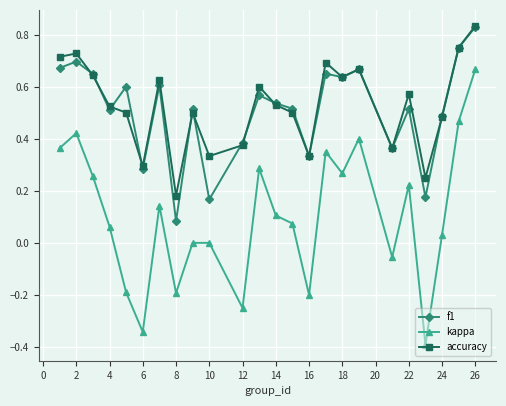

What is the minimum value shown in the chart?

-0.4